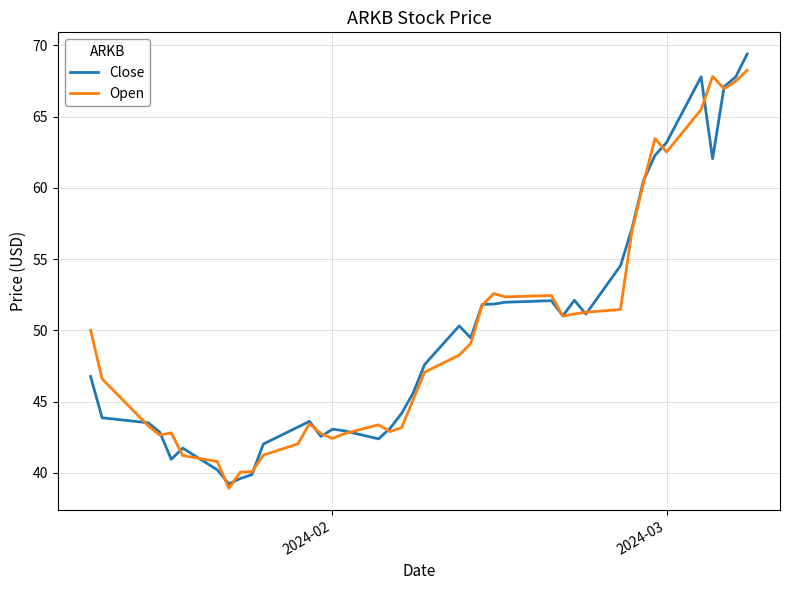

What is the minimum value for Open?

38.9